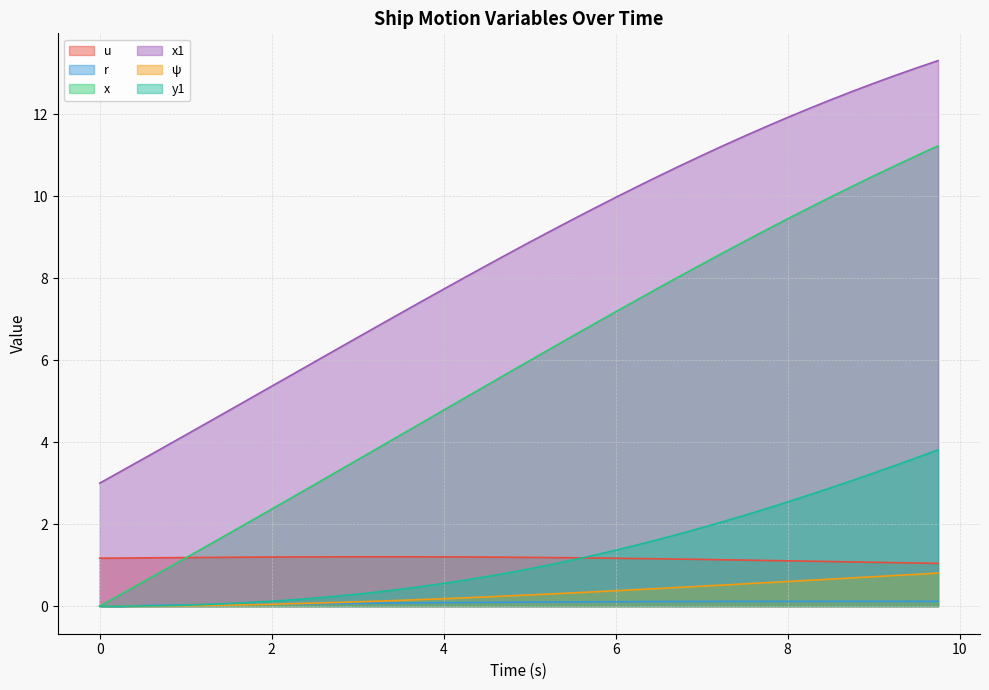

What value does the u series have at 0?

1.2